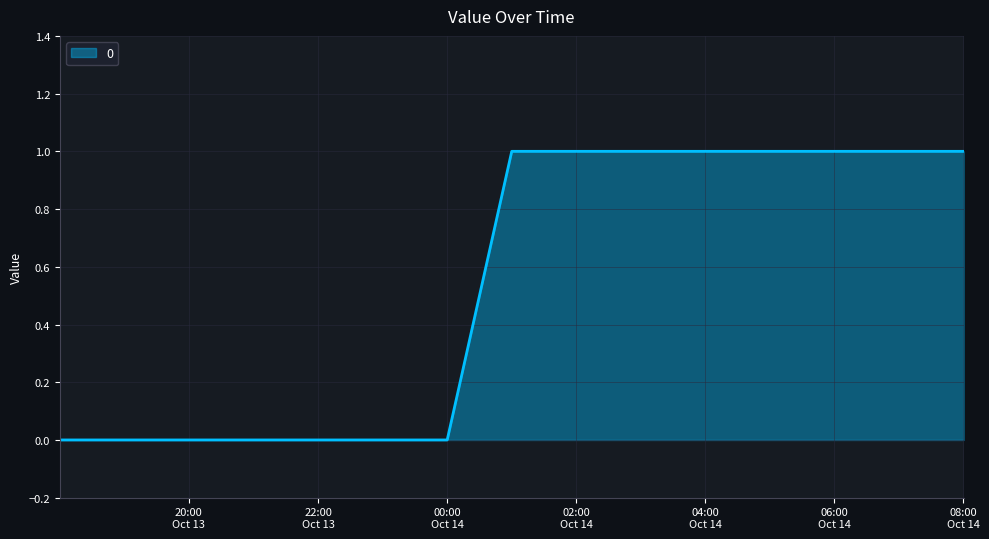

Reading right to left, list all the values displayed in this chart.

1	1	1	1	1	1	1	1	0	0	0	0	0	0	0